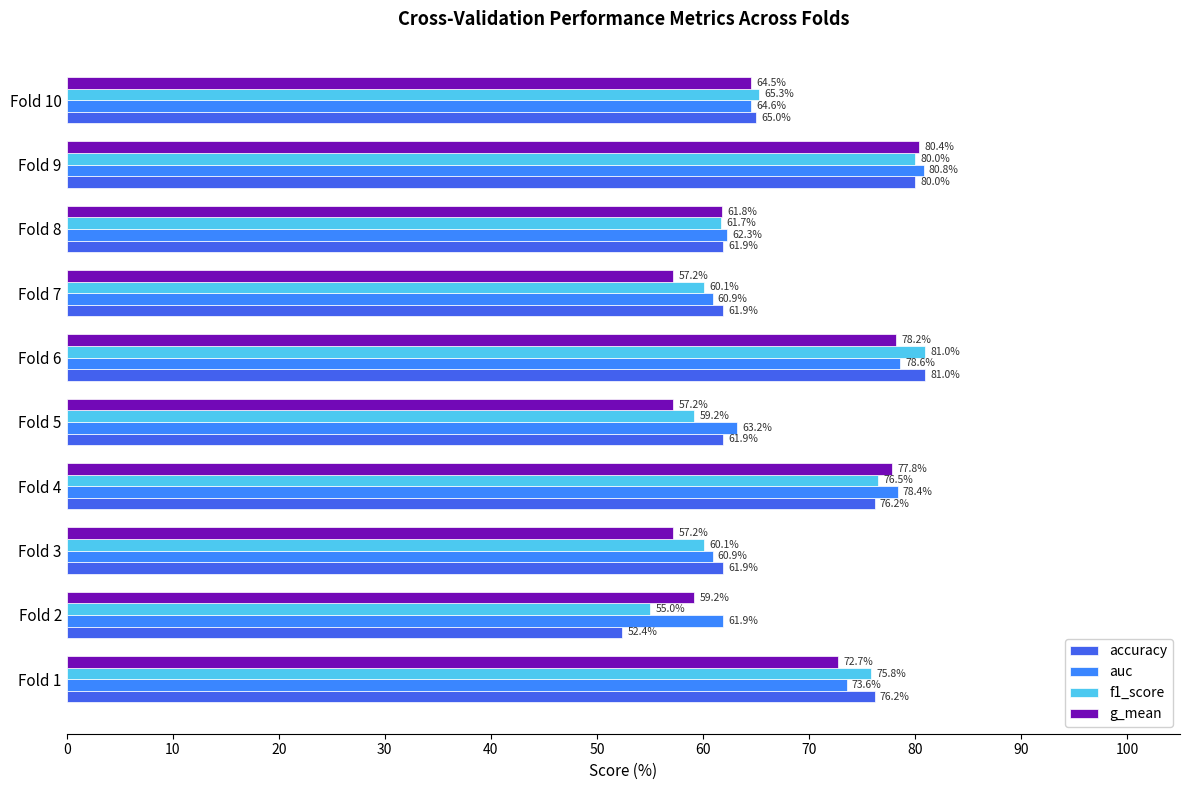

At which label is accuracy closest to 66?

Fold 10